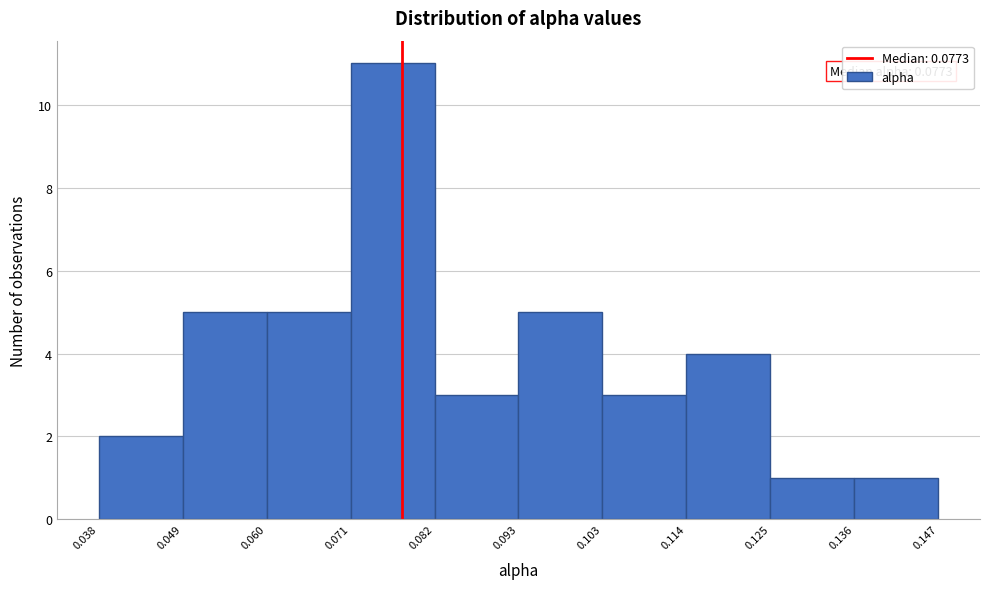

Over which range of the x-axis is the bar tallest?

0.071 to 0.082